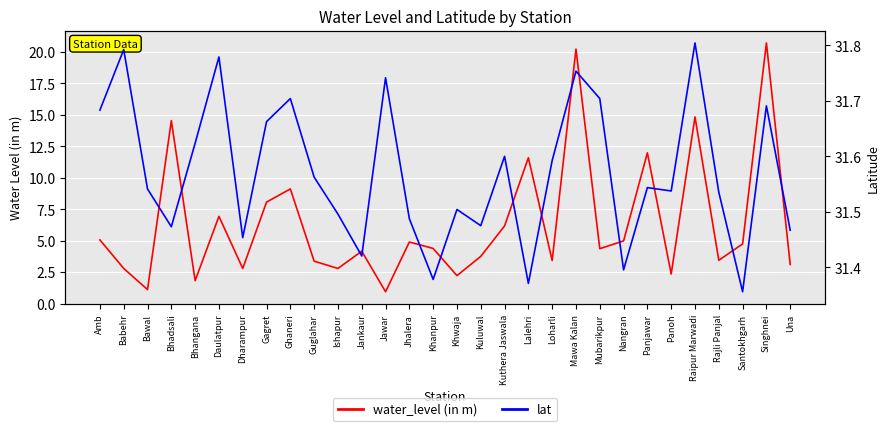

In lat, how many points are higher than both neighbors (excluding endpoints)?

10